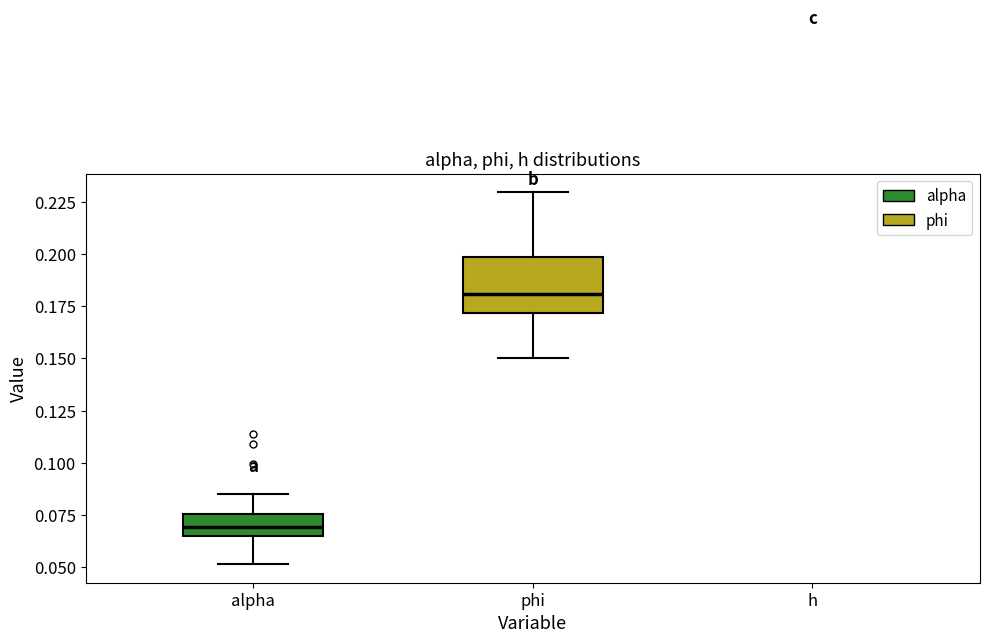

Where is the upper edge of the box for phi on the y-axis? The values are not printed on the chart, so give them approximately, as read against the axis.

0.200